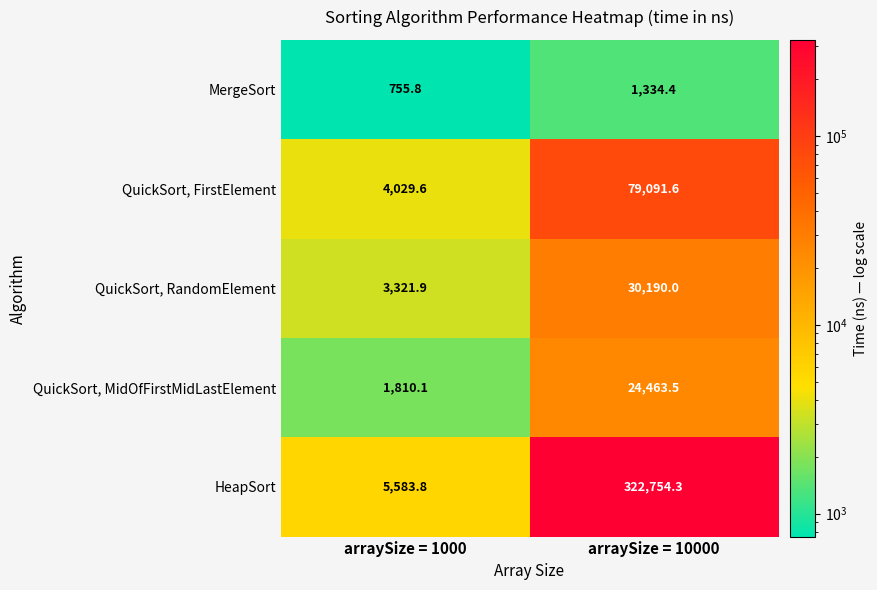

What value does the MergeSort series have at arraySize = 1000?

755.8